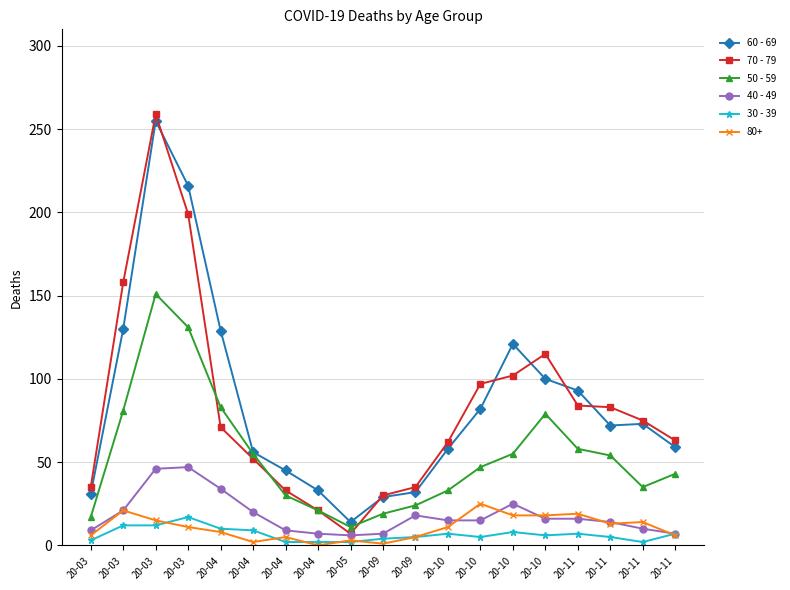

What is the difference between the 50 - 59 values at 20-10 and 20-03?

76